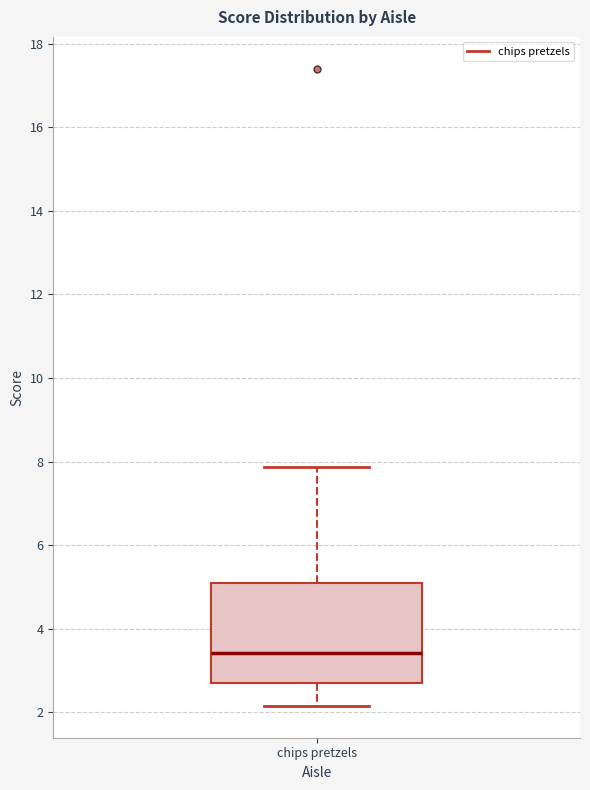

Transcribe this box plot: give where the median line is, the range the box spans, and where the two whiskers end, as read against the y-axis. The values are not printed on the chart, so give them approximately, as read against the axis.

median 3.4, box 2.8 to 5.2, whiskers 2.2 to 7.8